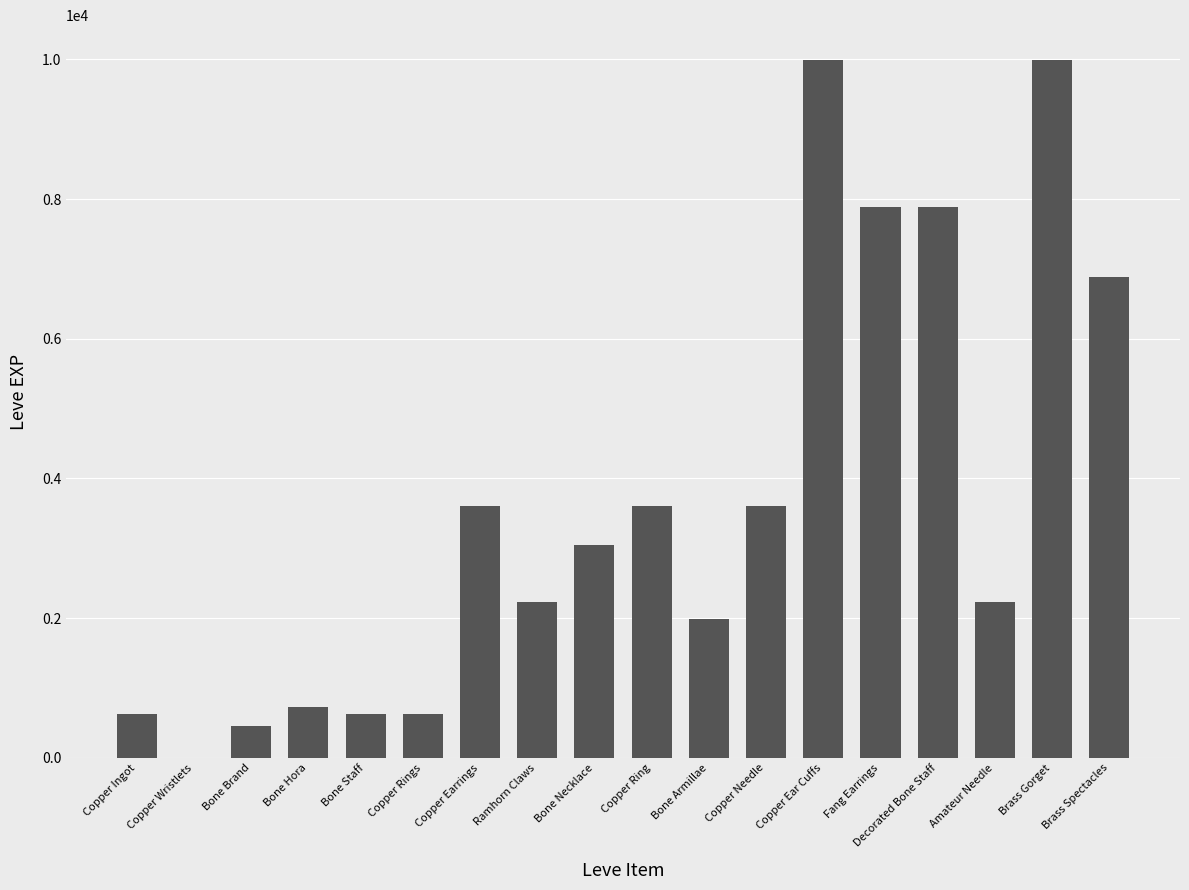

What is the sum of the values at Bone Hora and Copper Ring?

4320